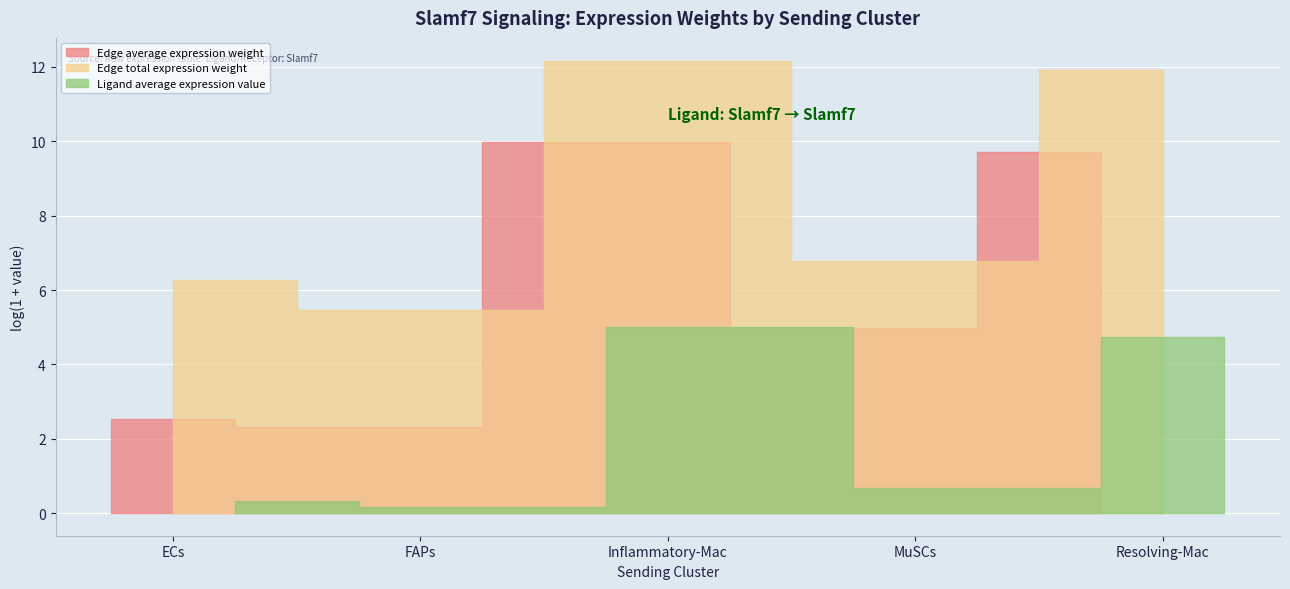

Which series has the largest total across all categories?

Edge total expression weight